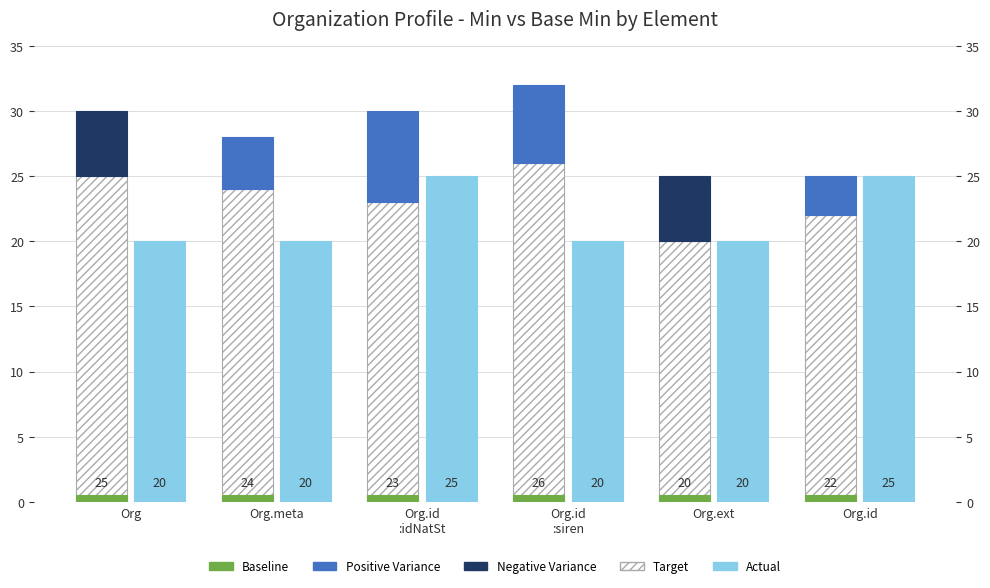

At which label is Actual closest to 22?

Org